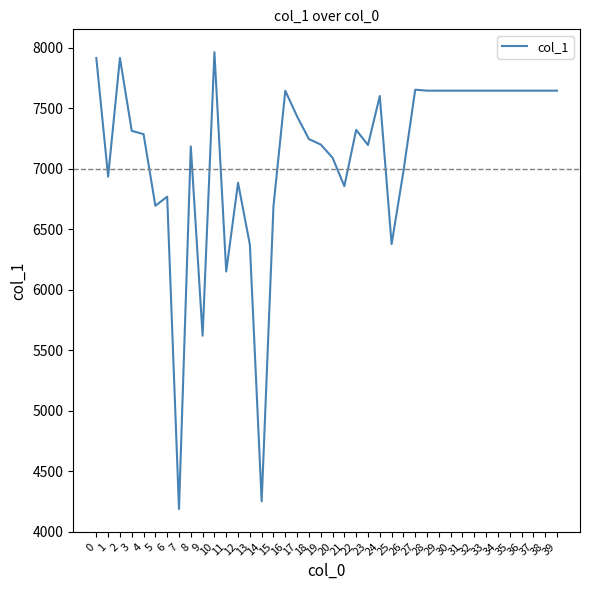

What is the change in value from 11 to 29?

+1494